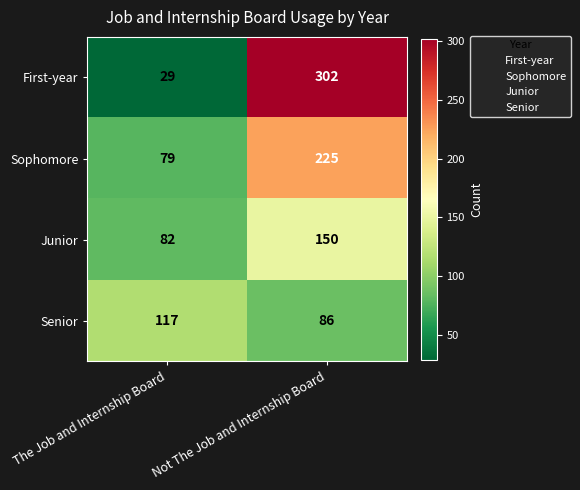

Which category has the lowest value across all series?

The Job and Internship Board